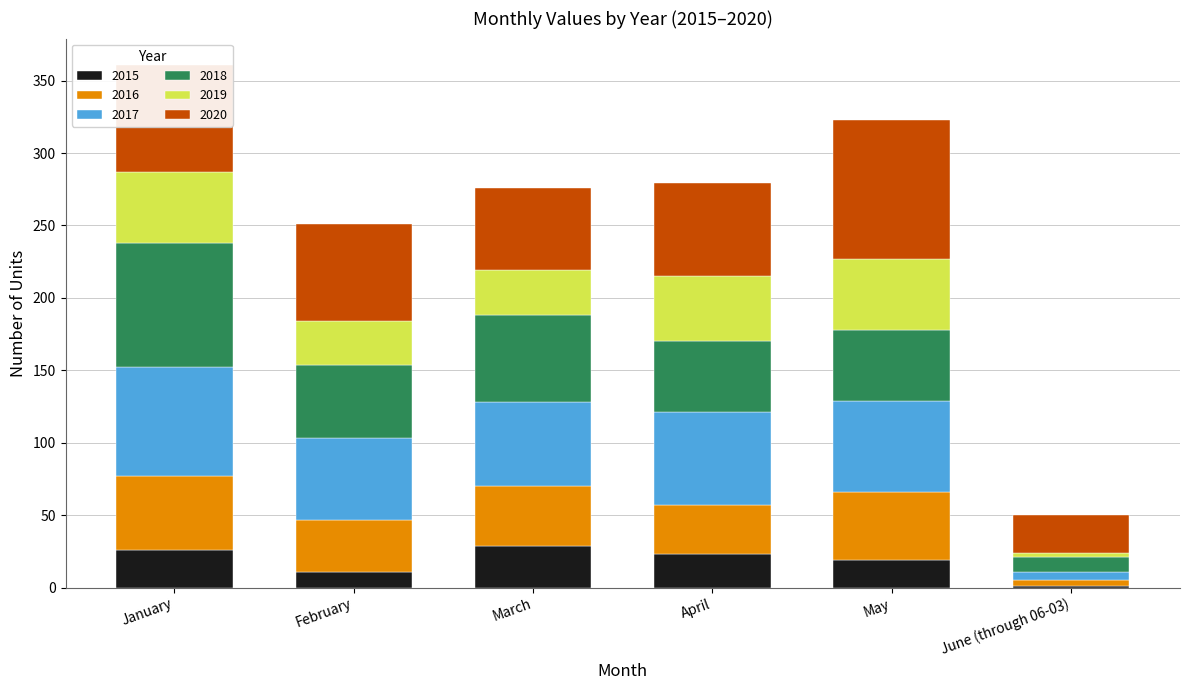

Is it true that 2015 equals 10 at March?

False